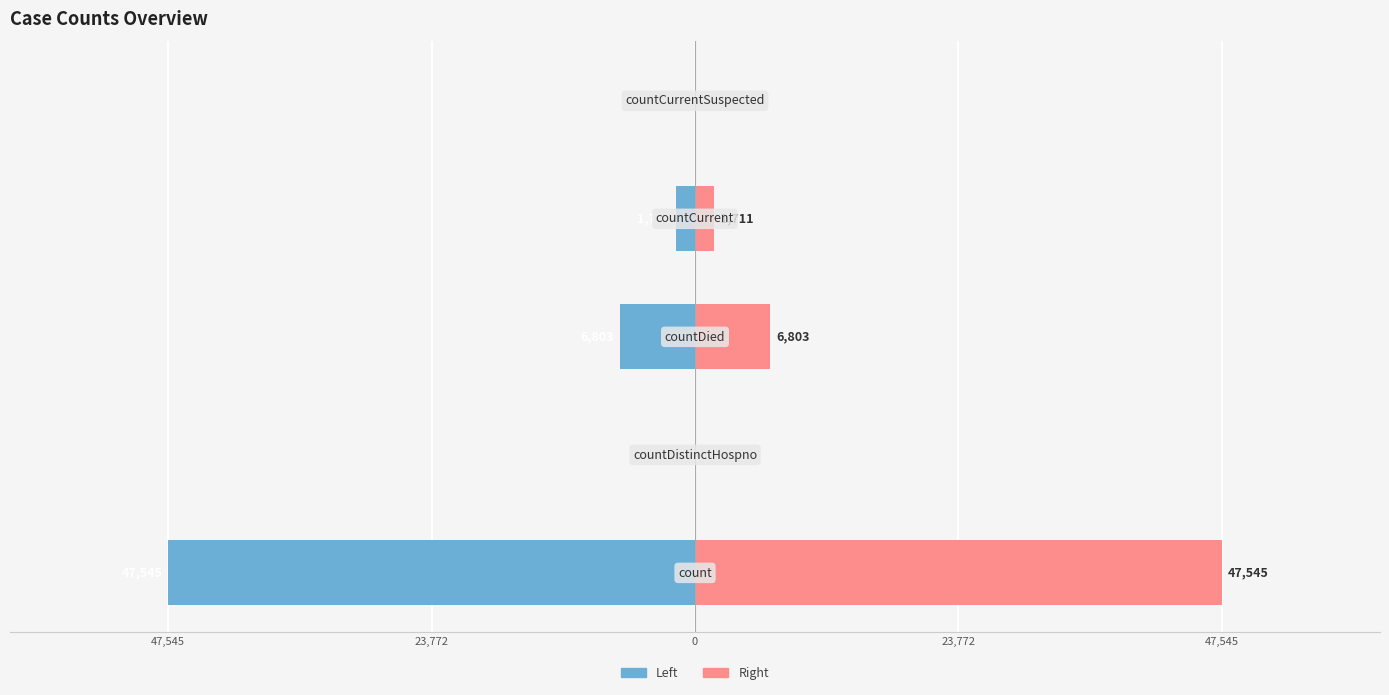

How many bars are there in each group?

2